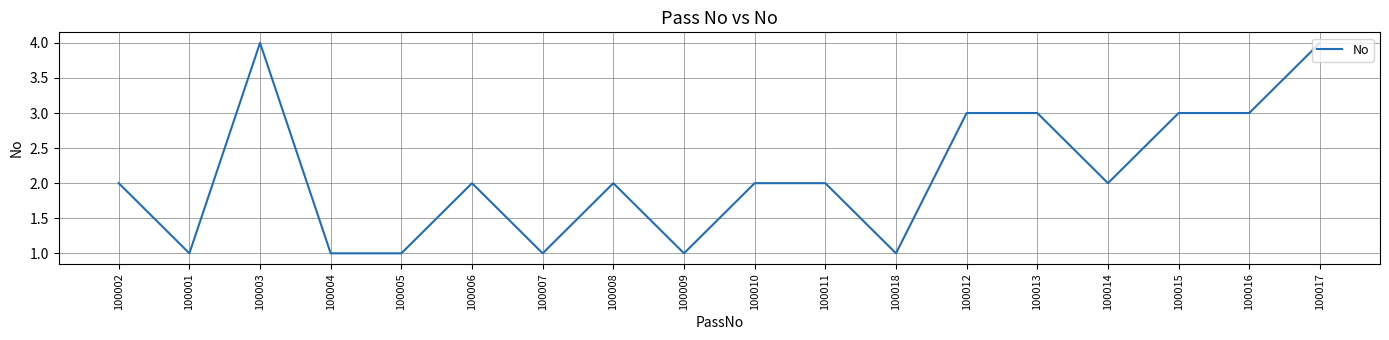

Which has a higher value, 100001 or 100011?

100011